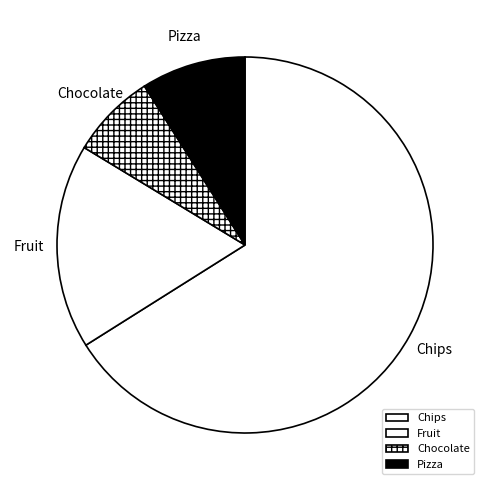

Rank the categories by value from lowest to highest.

Chocolate, Pizza, Fruit, Chips